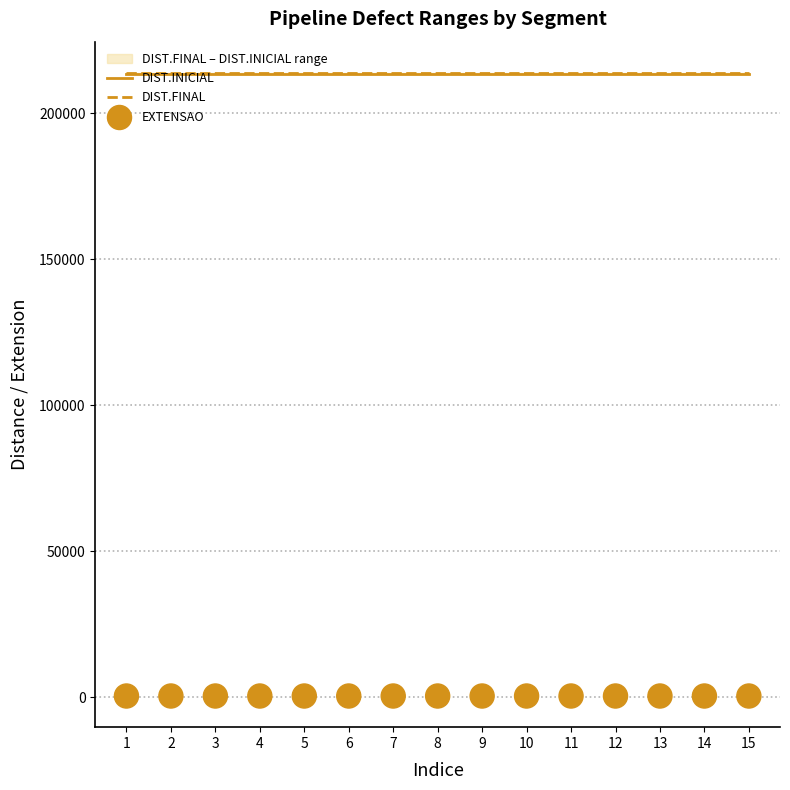

Which series has the widest spread of Y values?

DIST.INICIAL